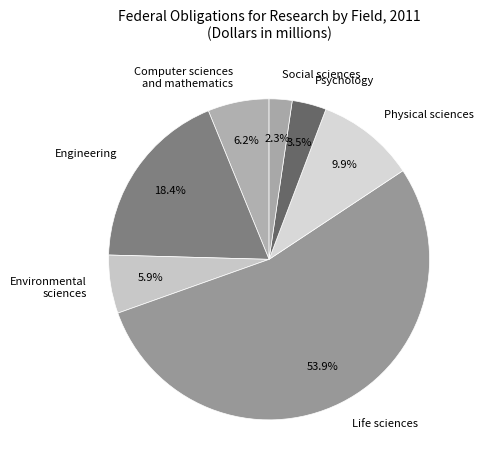

Is it true that Psychology is 11% of the pie?

False